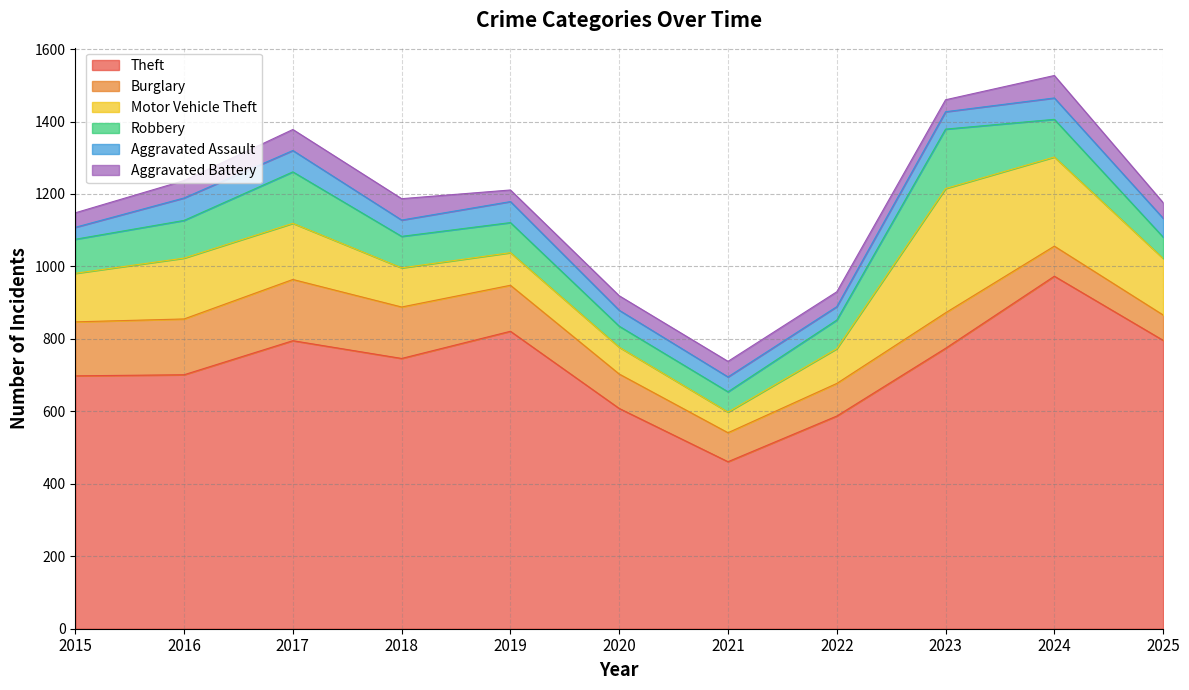

What are all the series names shown in the legend?

Theft, Burglary, Motor Vehicle Theft, Robbery, Aggravated Assault, Aggravated Battery